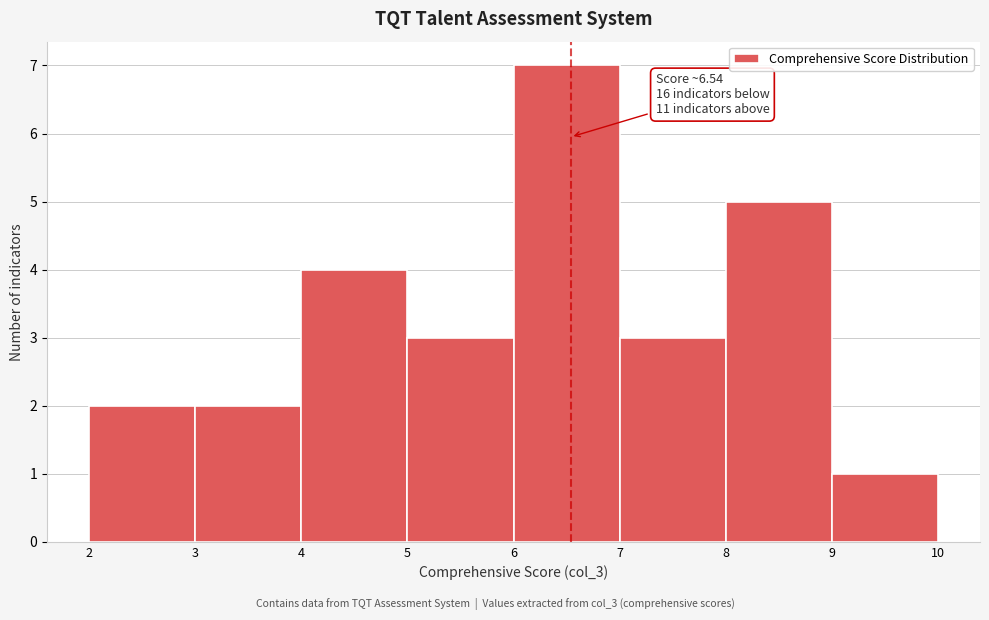

Over which range of the x-axis is the bar tallest?

6 to 7